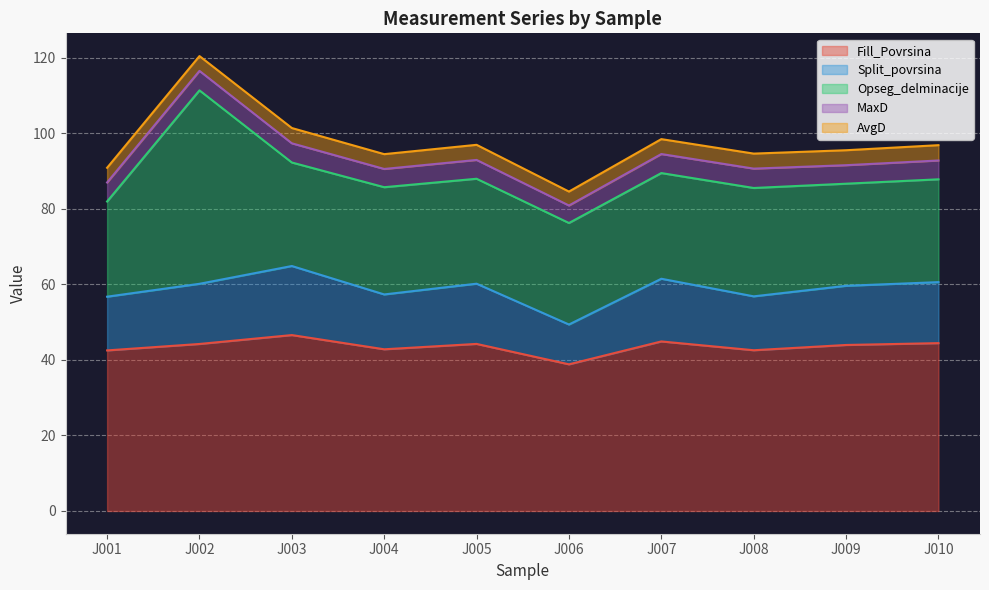

Which series has the largest total across all categories?

Fill_Povrsina